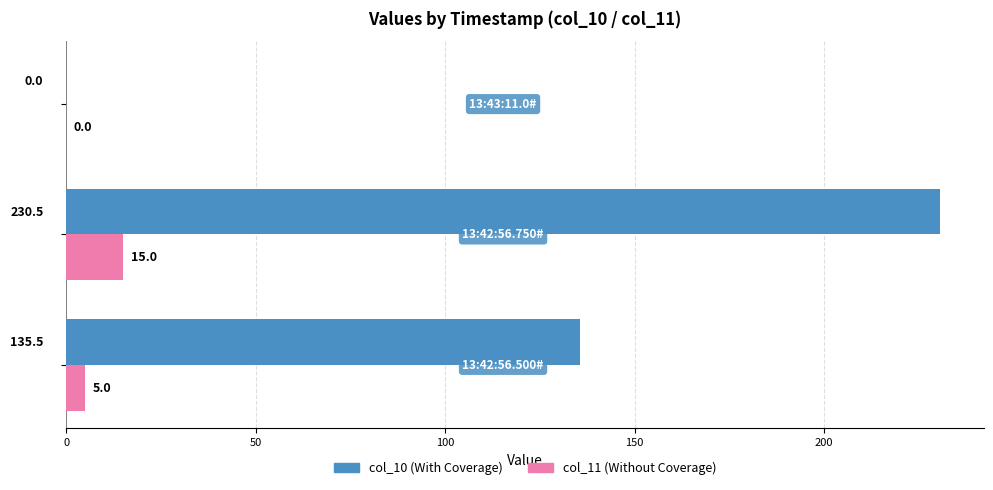

What is the maximum value shown in the chart?

230.5